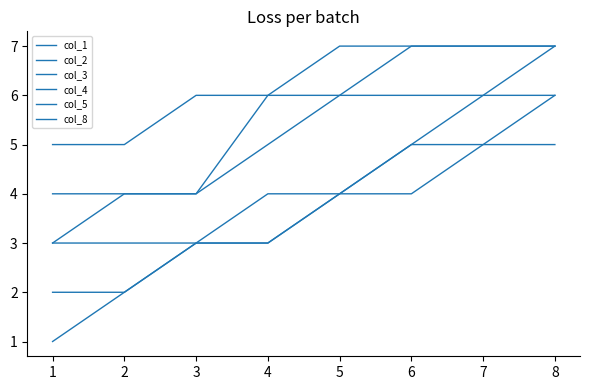

What is the average value of the col_8 series?

6